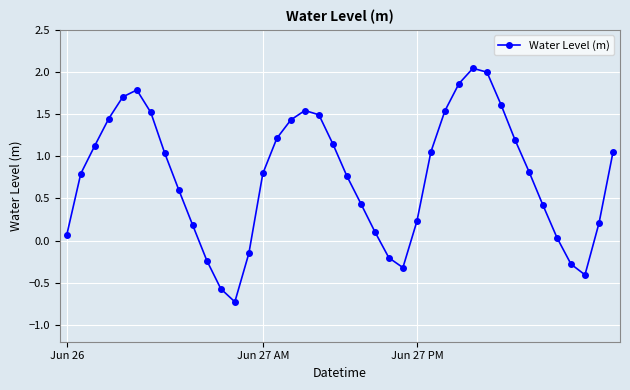

What is the minimum value shown in the chart?

-0.7